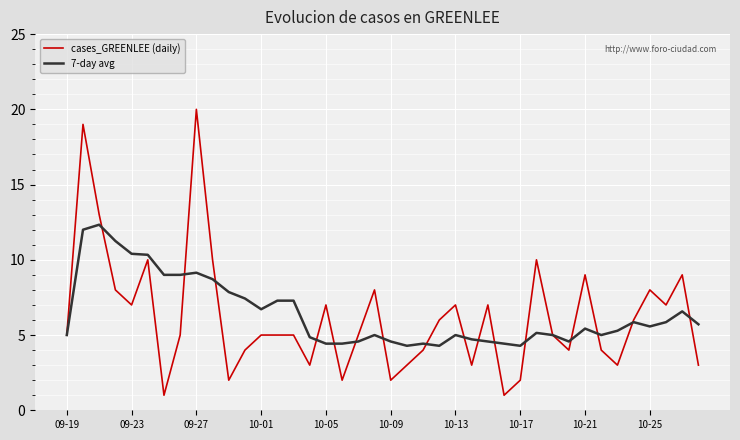

True or false: 7-day avg has more than 1 points higher than both neighbors.

True